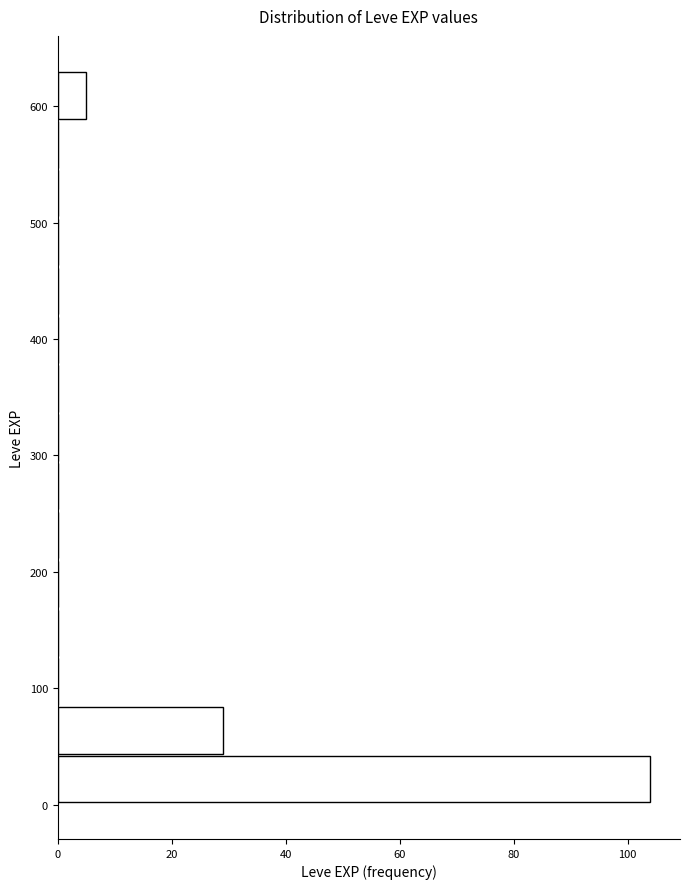

Reading bottom to top, transcribe this chart: for each bar, give the range it covers on the y-axis and its length. Neither the bar edges nor the lengths are printed on the chart, so give them approximately, as read against the axes.

0 to 40: 104
40 to 80: 30
80 to 130: 0
130 to 170: 0
170 to 210: 0
210 to 250: 0
250 to 290: 0
290 to 340: 0
340 to 380: 0
380 to 420: 0
420 to 460: 0
460 to 500: 0
500 to 550: 0
550 to 590: 0
590 to 630: 6